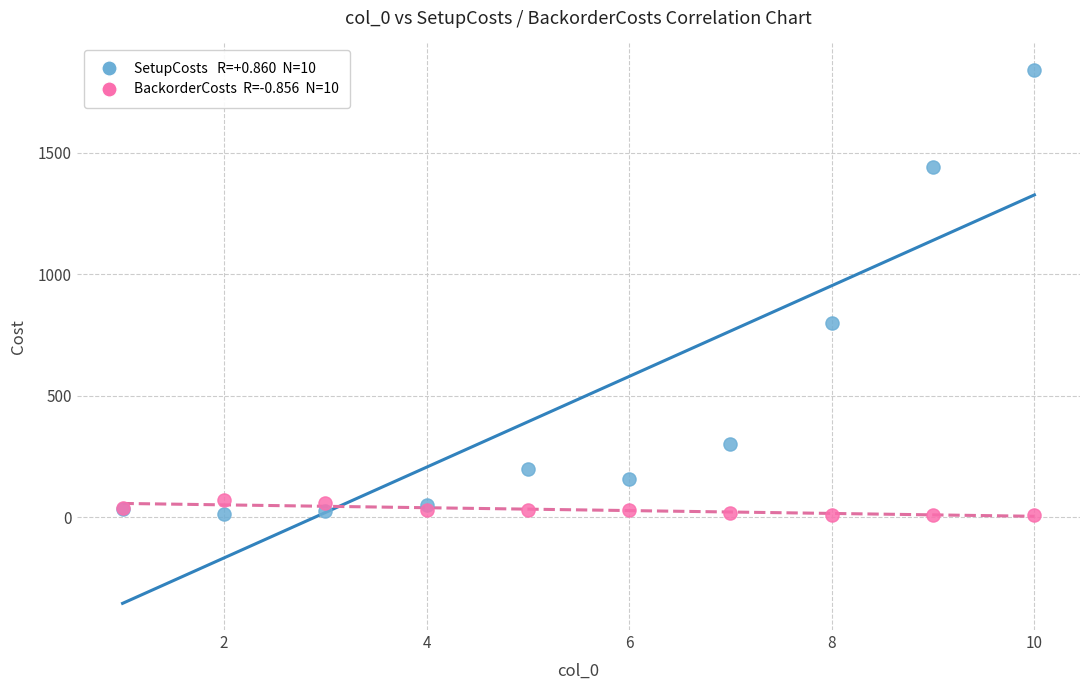

Across all series, what Y value is closest to 925?

800